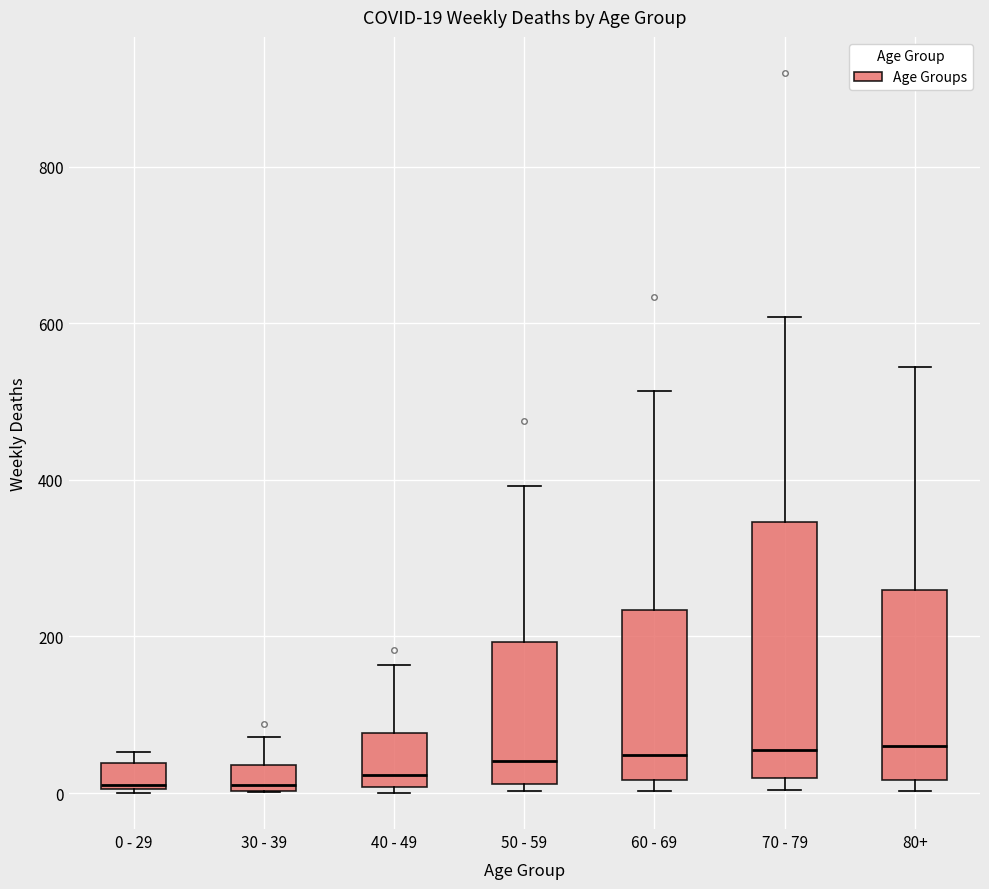

Which box is the tallest, from its lower edge to its upper edge?

70 - 79